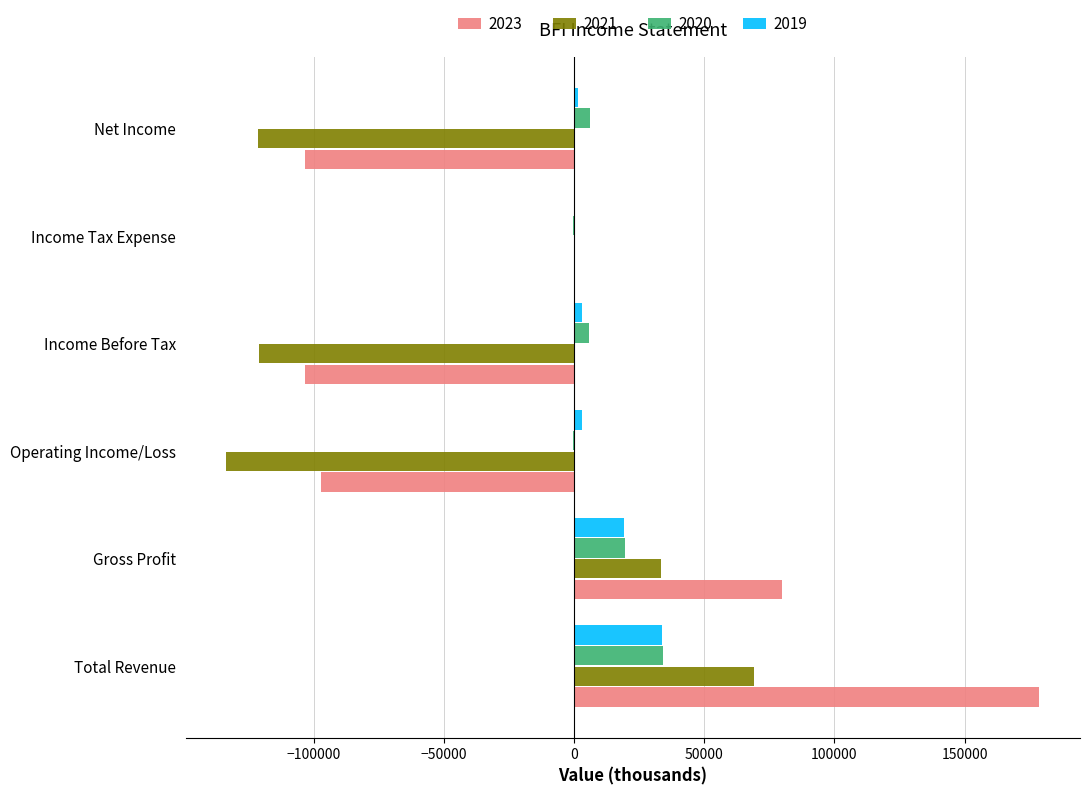

What is the sum of all 2021 values?

-273600